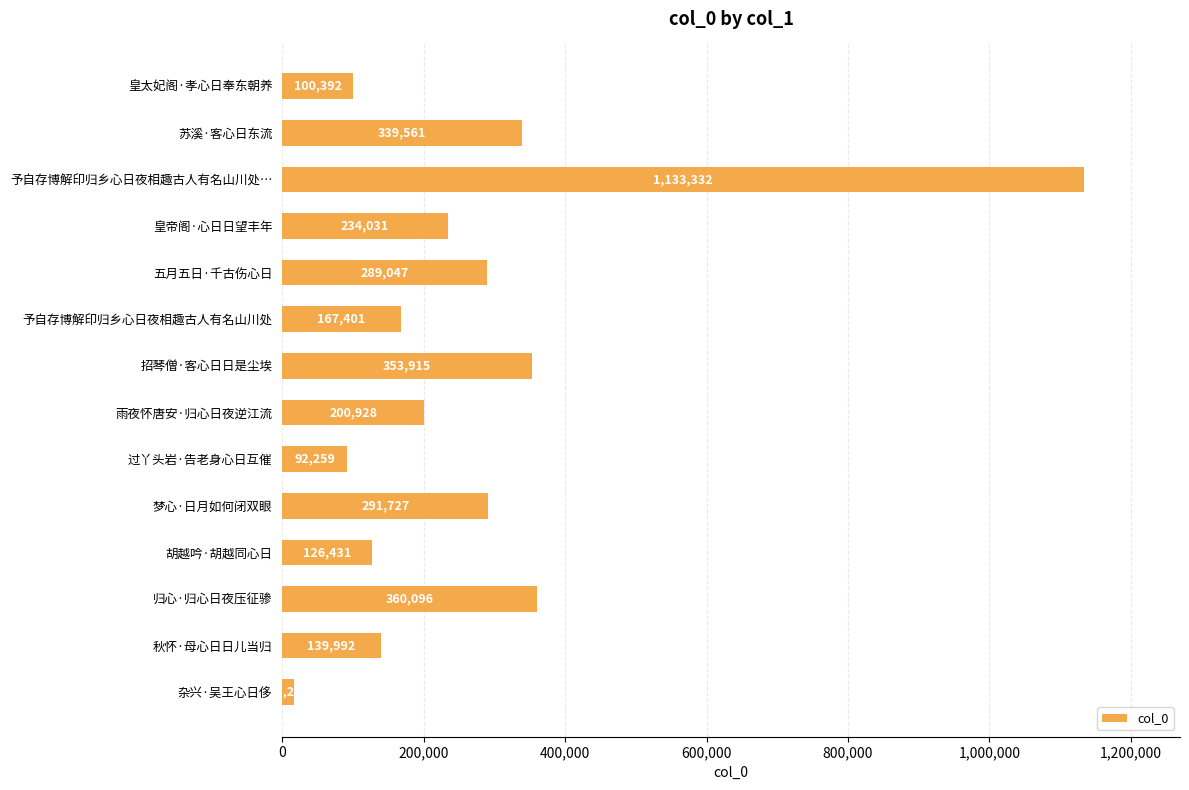

What value does the data have at 予自存博解印归乡心日夜相趣古人有名山川处?

167401